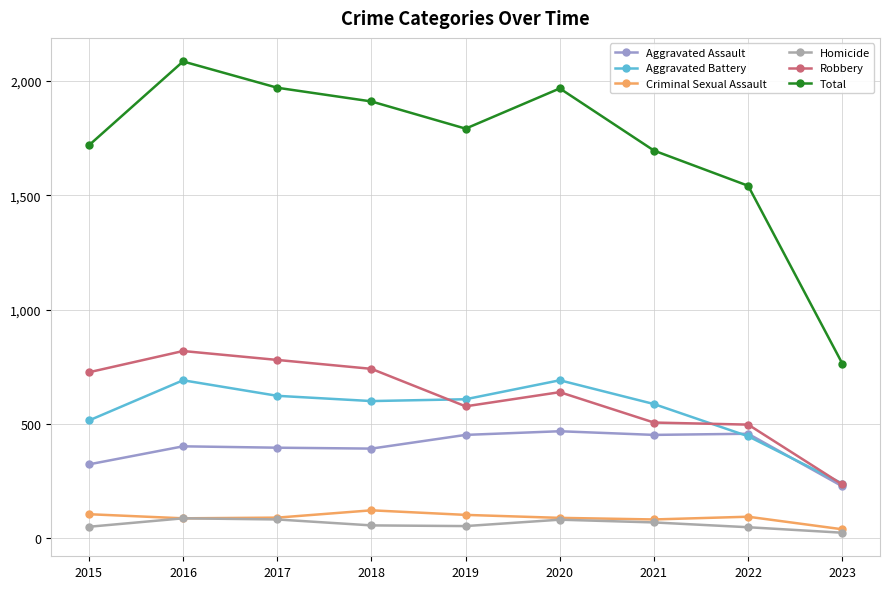

Where is the first local minimum for Total?

2019